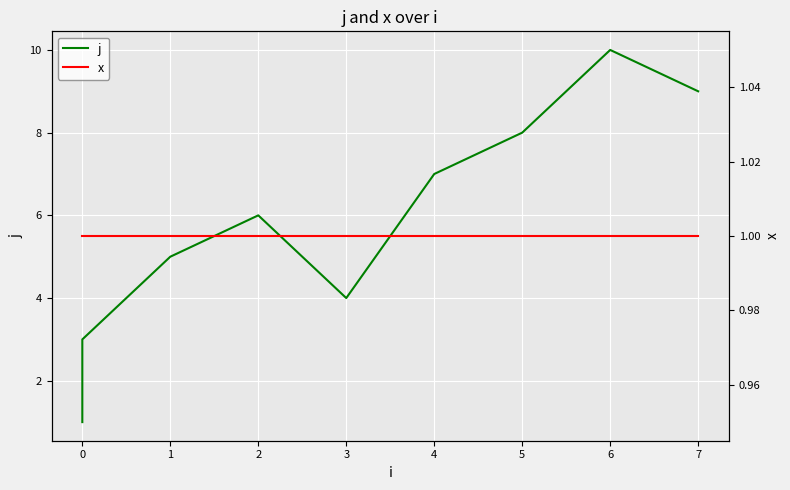

Which series has the largest range (max minus min)?

j